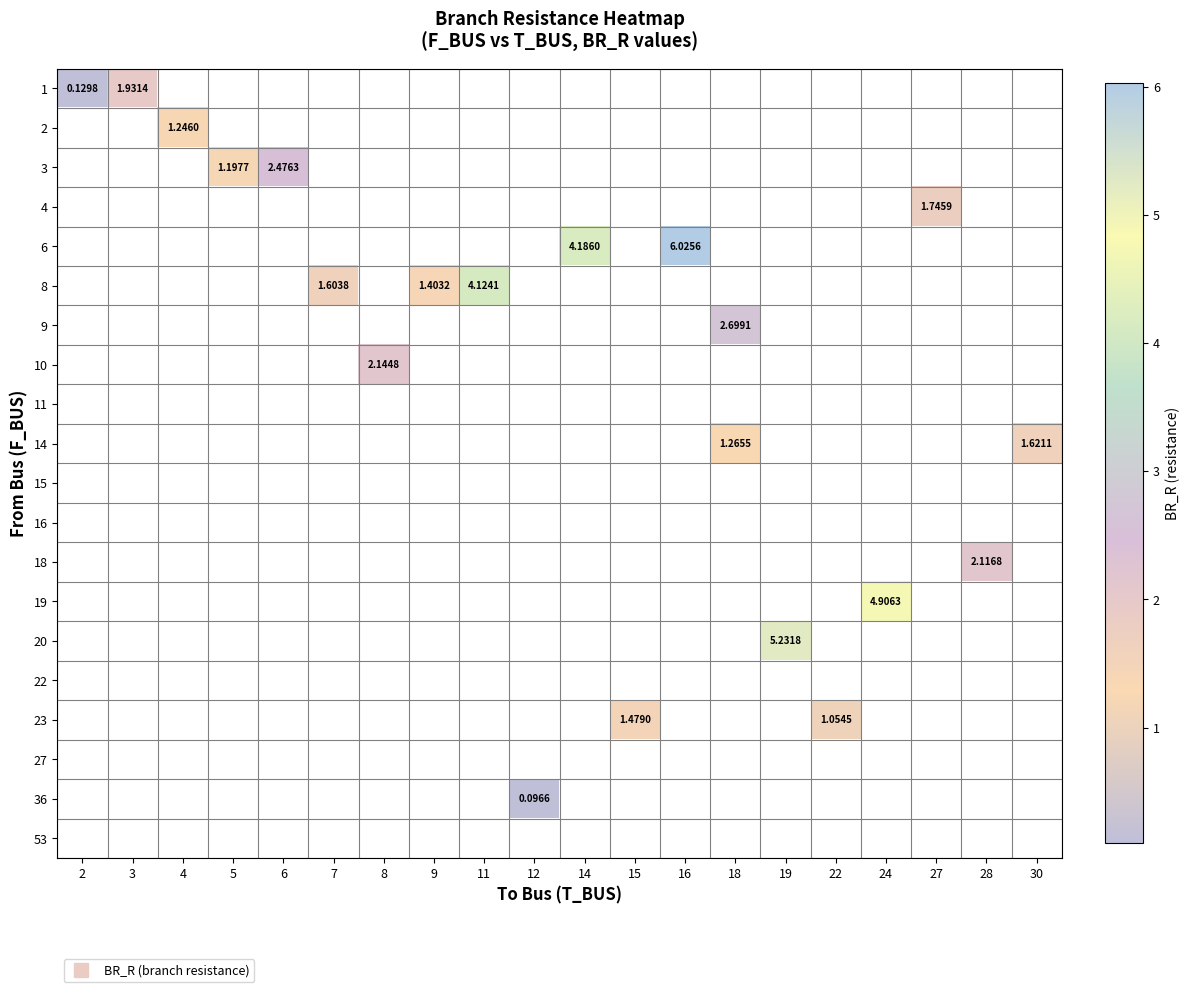

Which category has the highest value across all series?

16